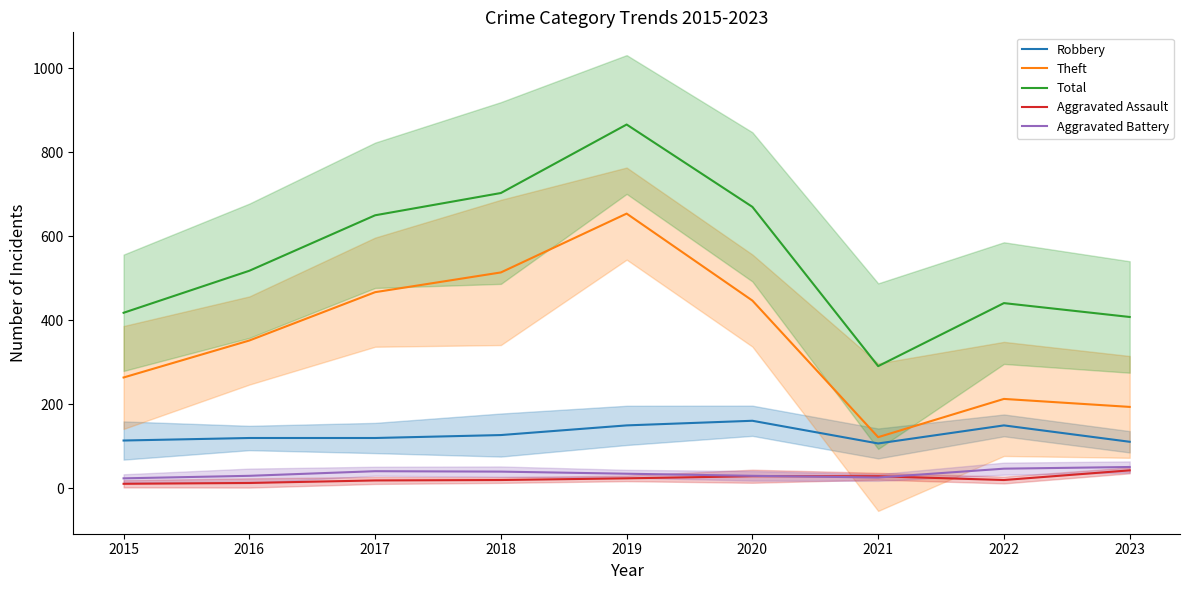

Read the Total value at 2017.

650